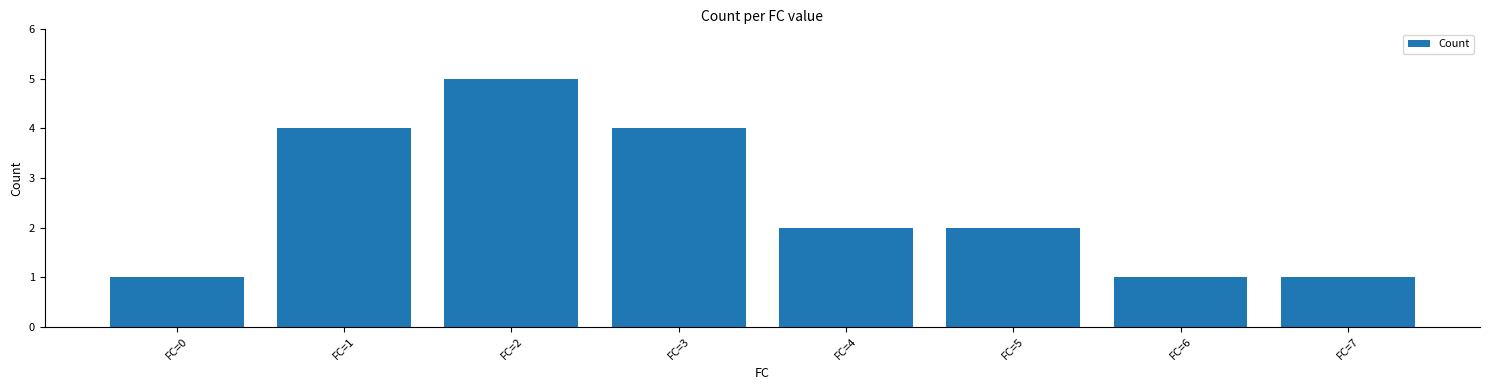

How many series are shown in this chart?

1